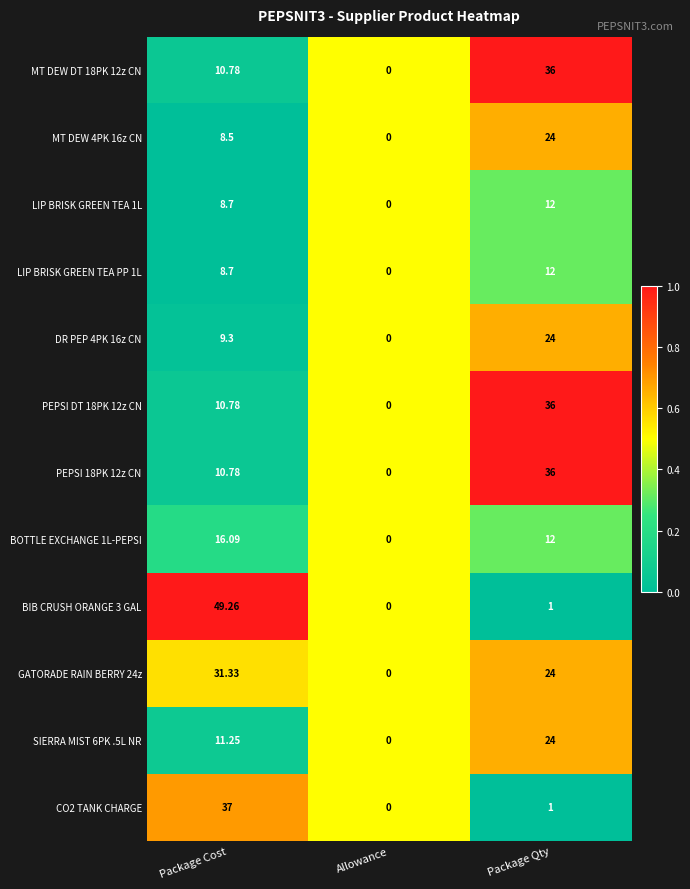

List the labels in order of CO2 TANK CHARGE value, smallest first.

Allowance, Package Qty, Package Cost